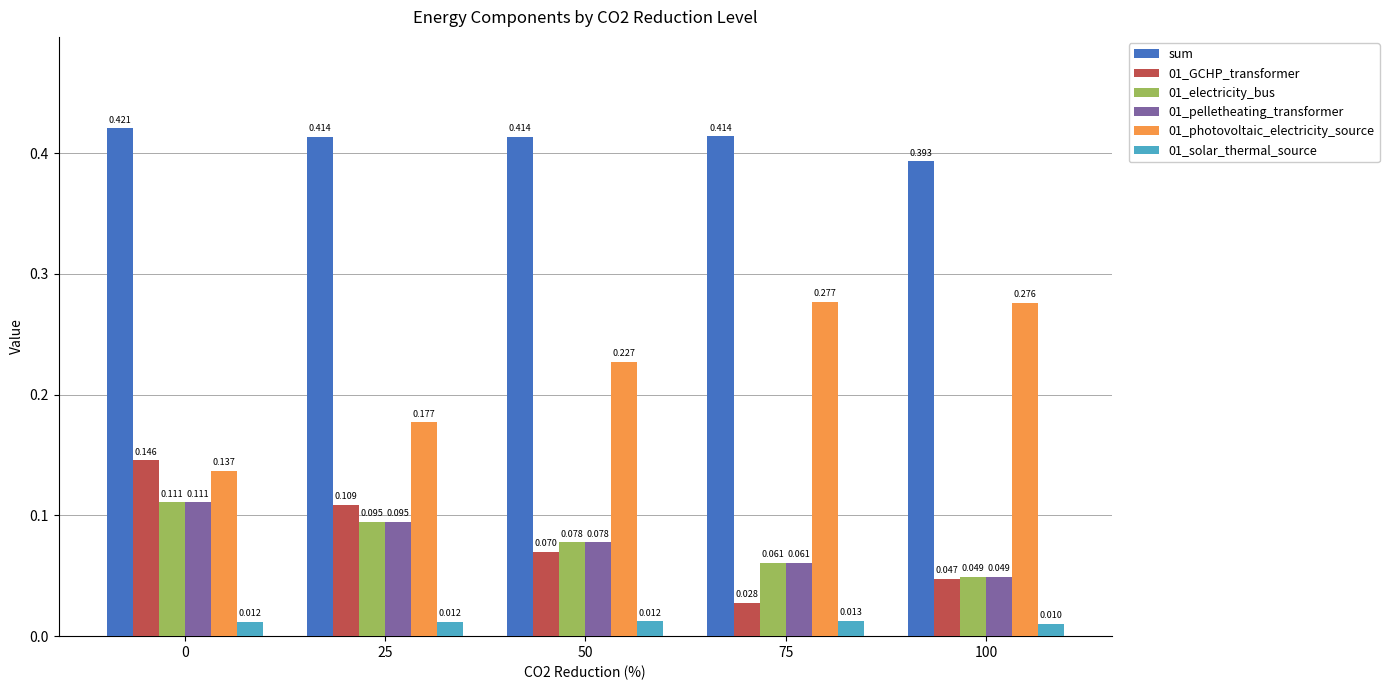

Which series changed the most between 75 and 100?

sum